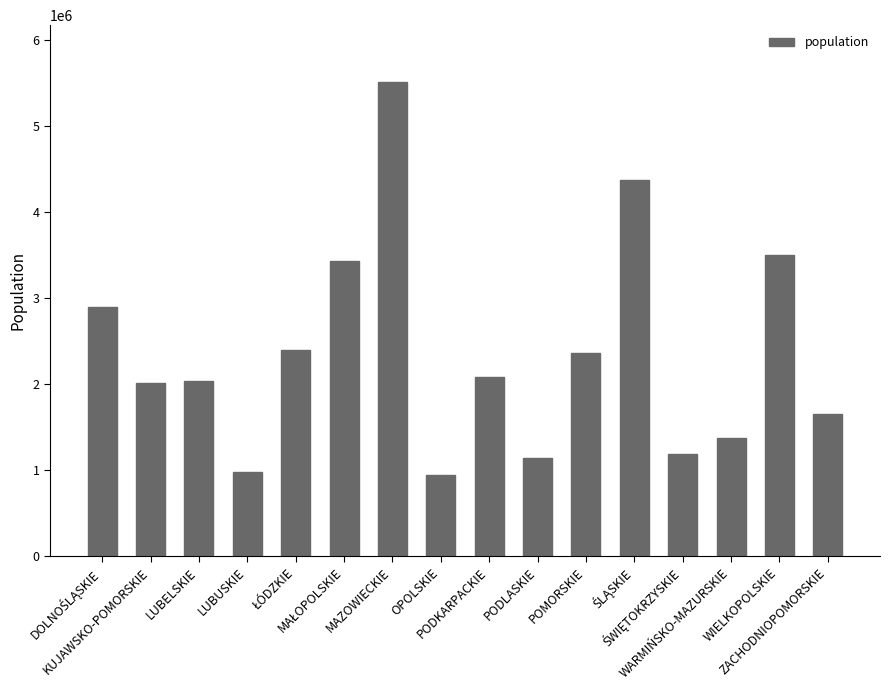

What is the greatest value displayed?

5512794